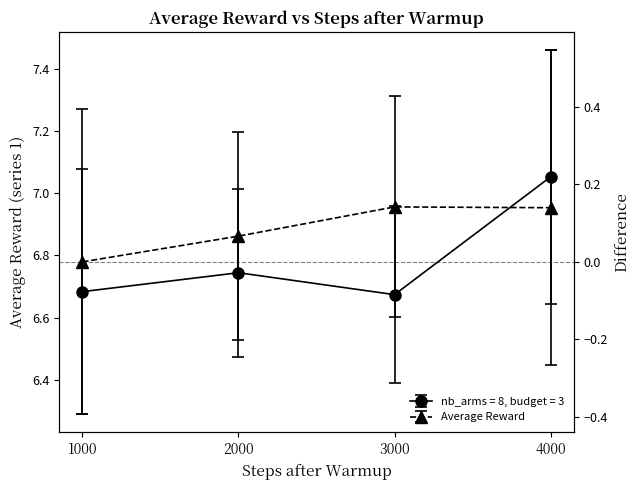

True or false: nb_arms = 8, budget = 3 has more than 2 interior local peaks.

False